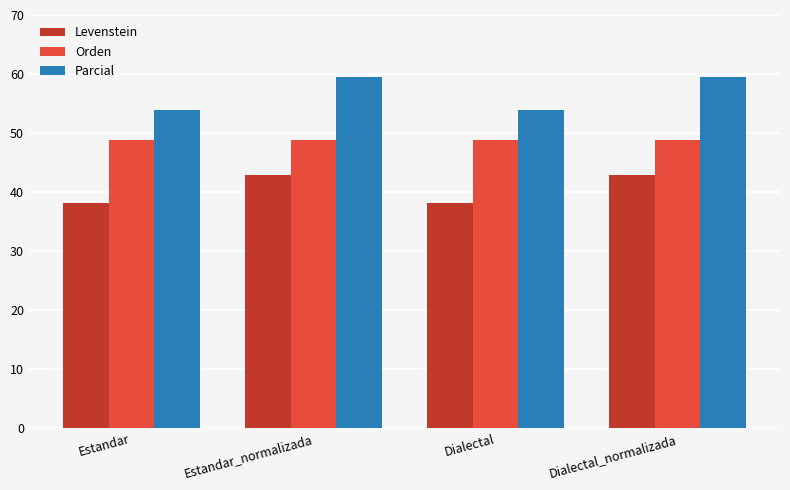

What is the sum of the Orden values at Estandar_normalizada and Estandar?

97.7